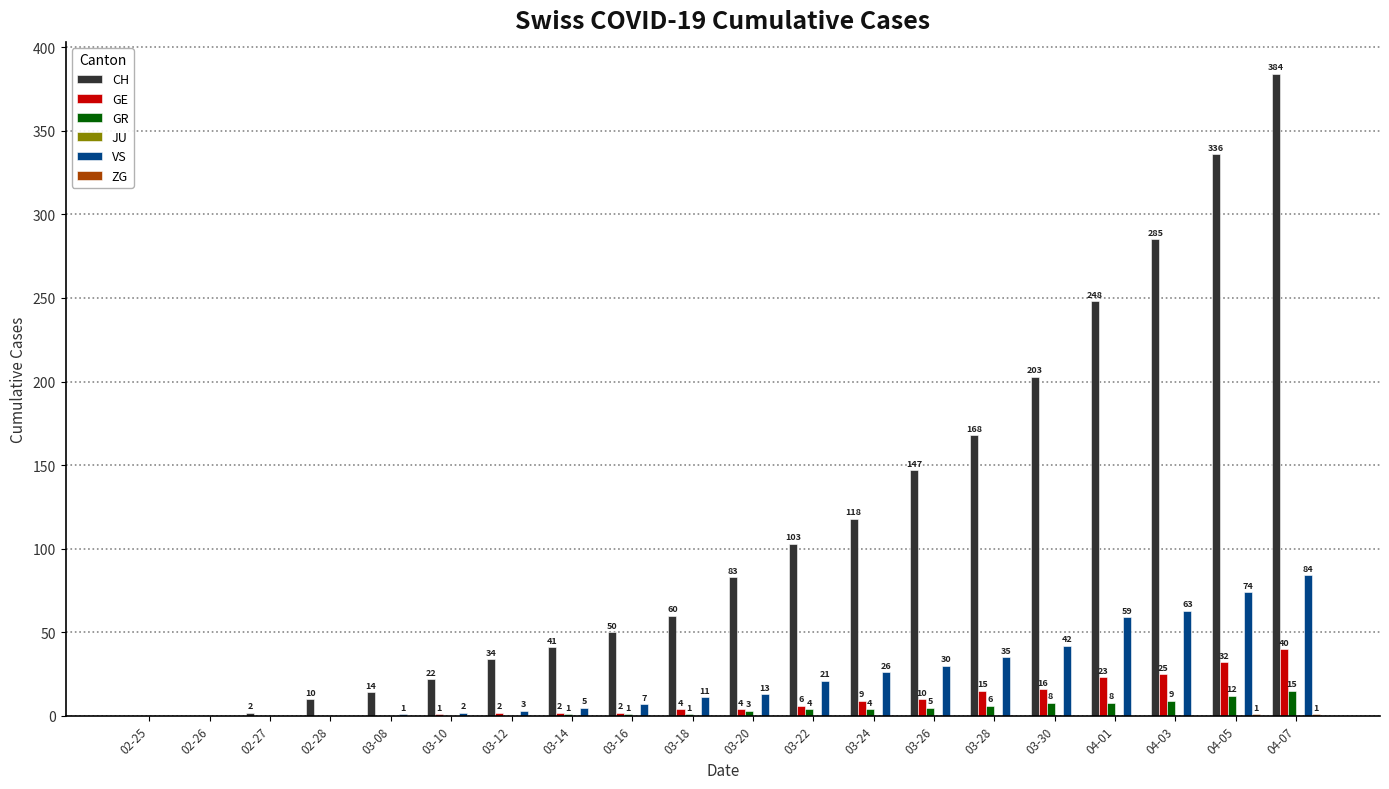

What is the sum of all GR values?

77